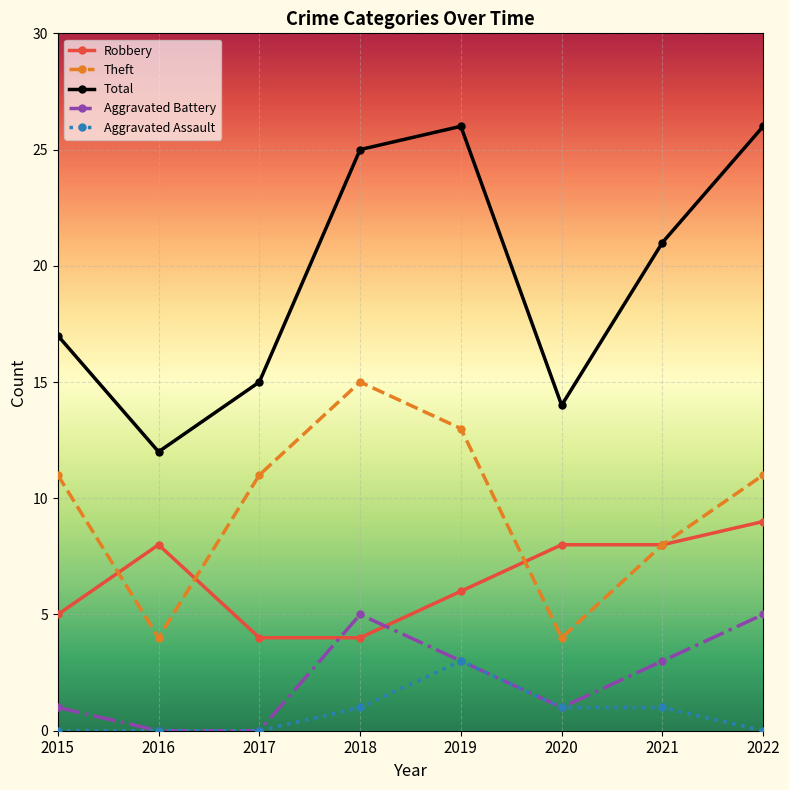

Where does the Total series first go above 21?

2018